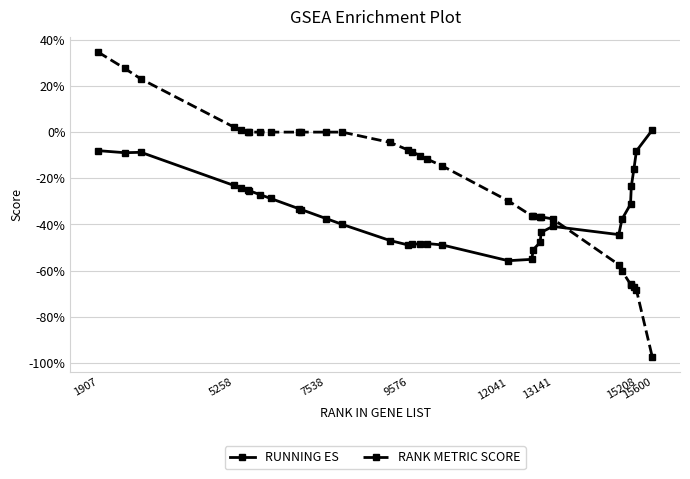

Is this an area chart (filled region under the line)?

No